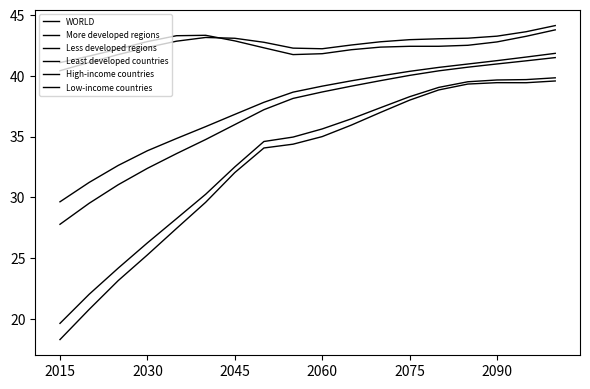

Is this an area chart (filled region under the line)?

No